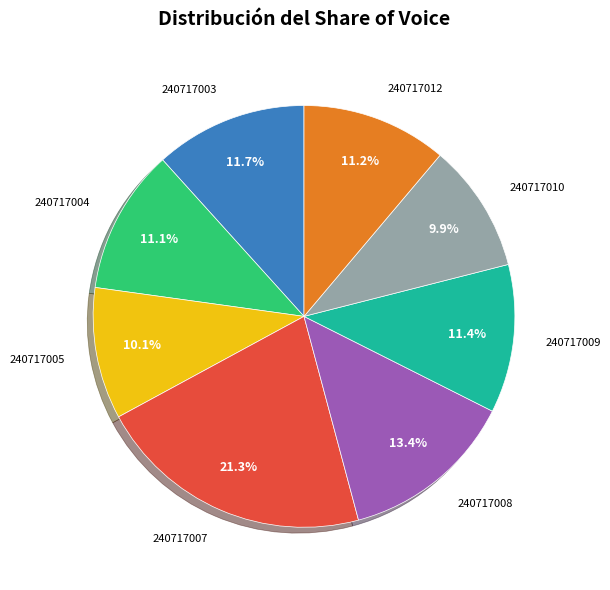

To the nearest percent, what percentage of the pie is 240717009?

11%